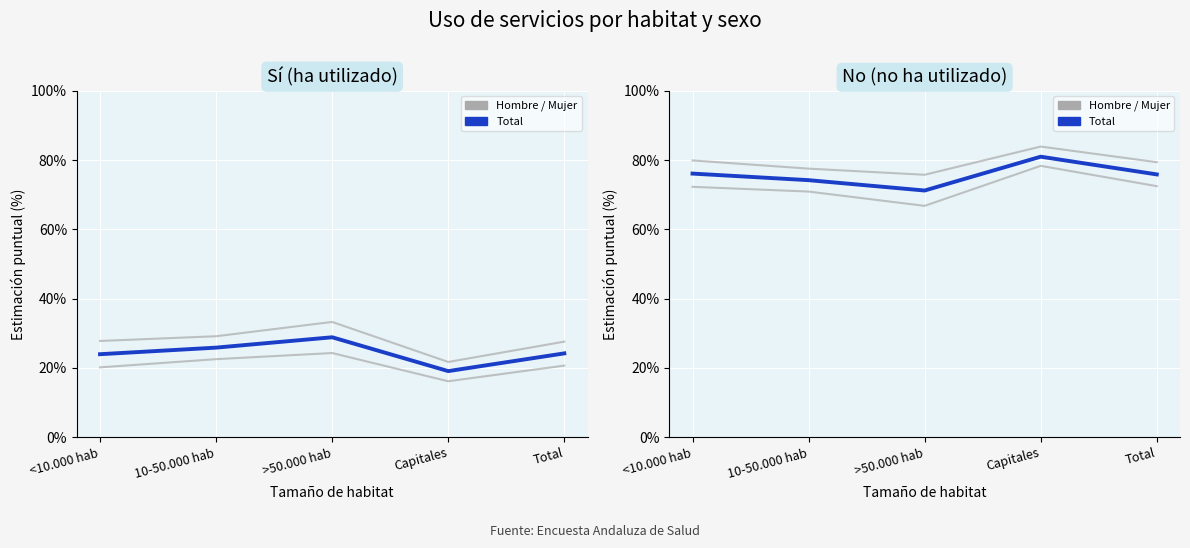

In Total - Si (%), how many points are higher than both neighbors (excluding endpoints)?

1